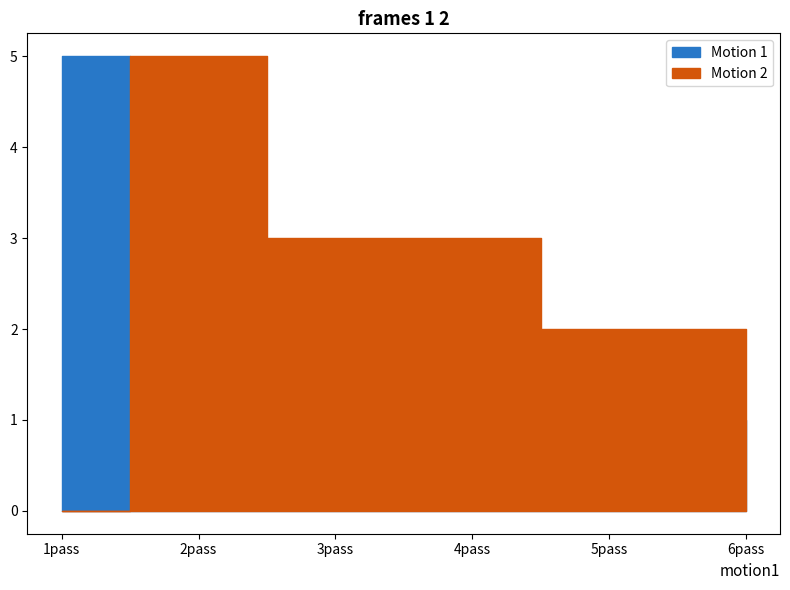

What is the greatest value displayed?

5